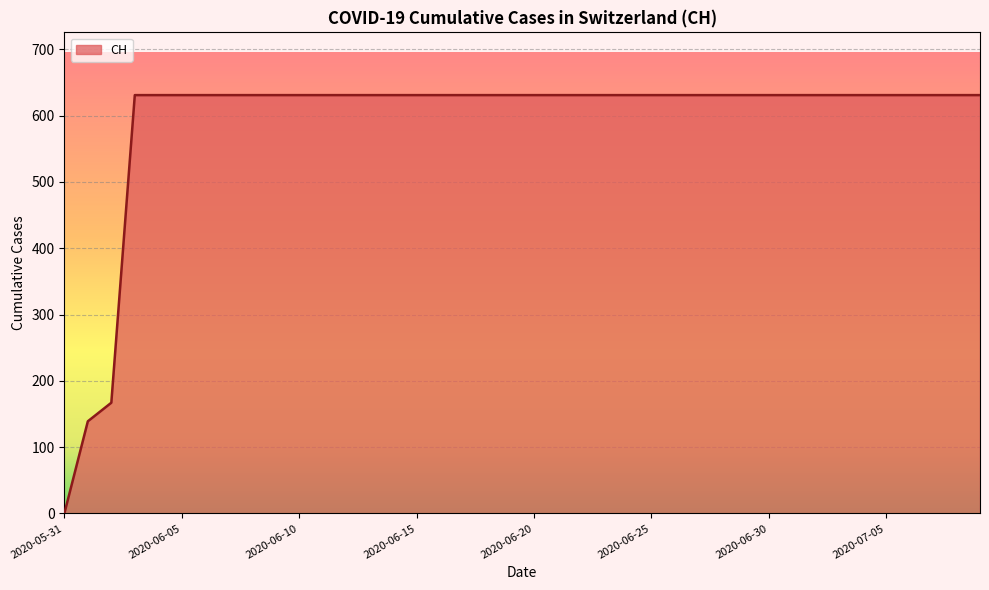

How many lines are shown in the chart?

1